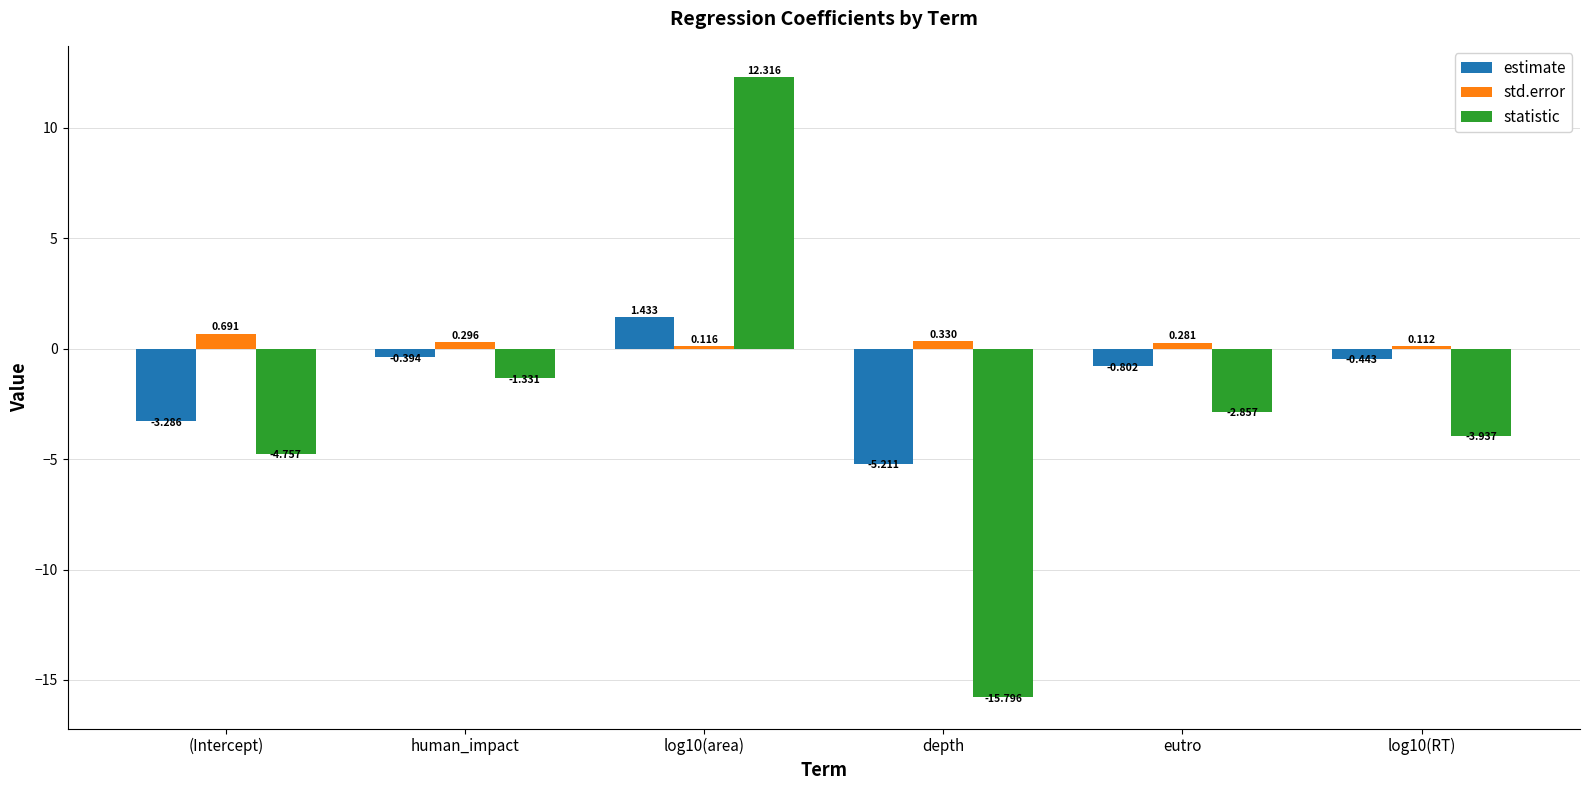

What is the label of the 5th bar from the right?

human_impact